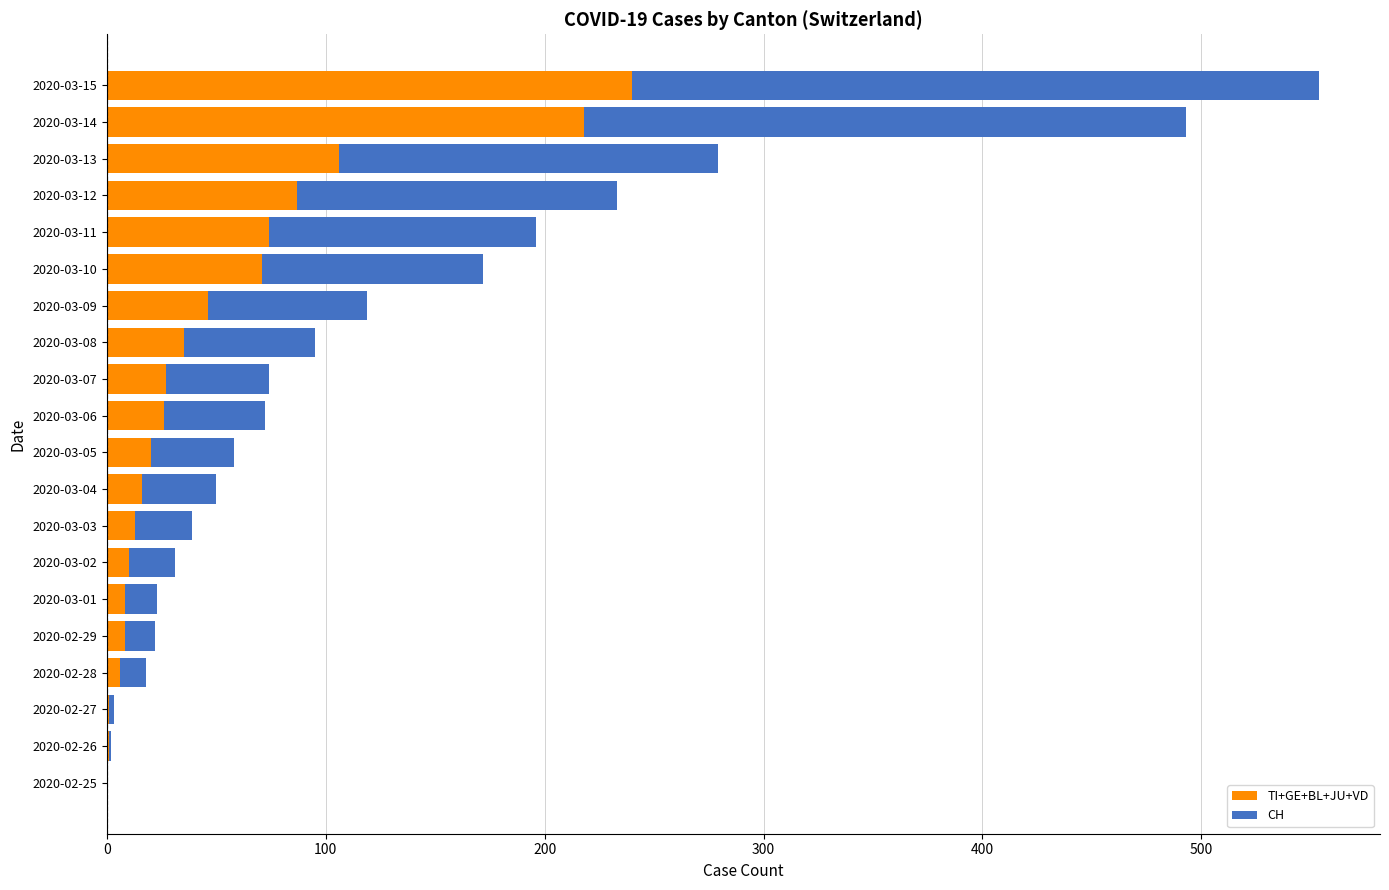

Which category has the highest value in the TI+GE+BL+JU+VD series?

2020-03-15